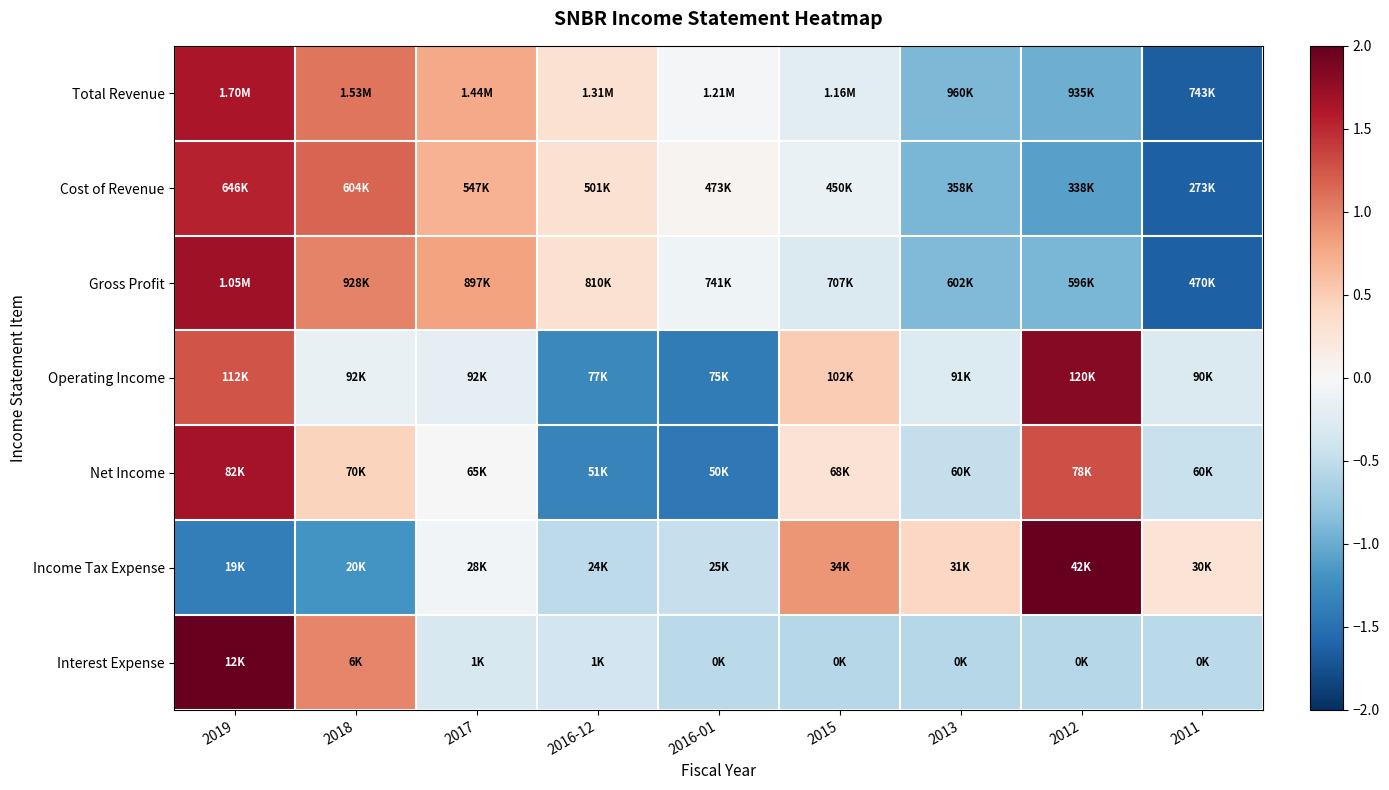

What is the total value across all series at 2011?

-5.9